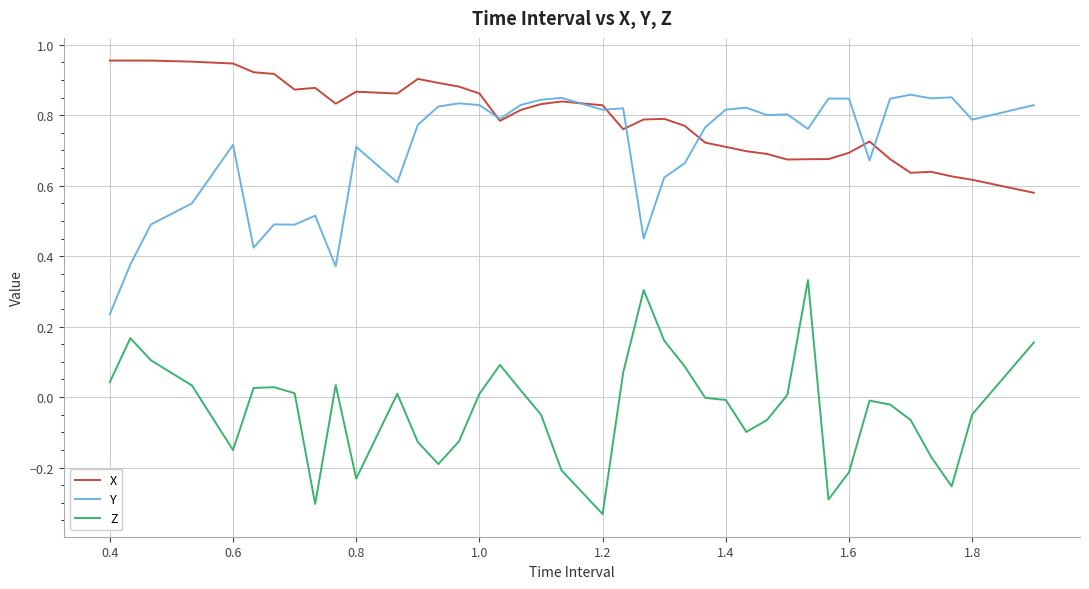

Which series has the largest total across all categories?

X